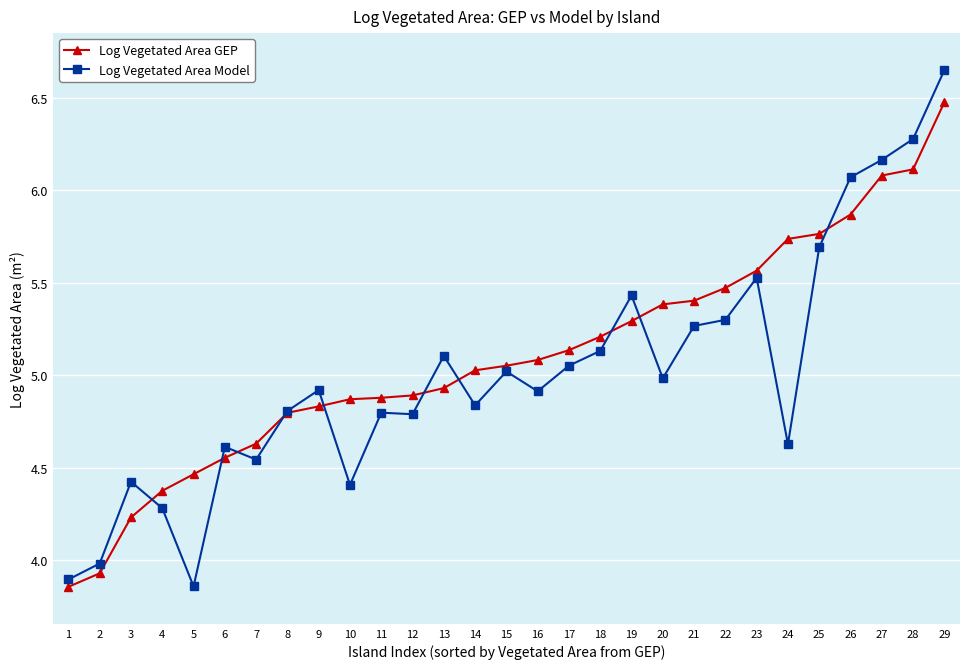

What is the value of the Log Vegetated Area GEP point at the 27th from the left?

6.1